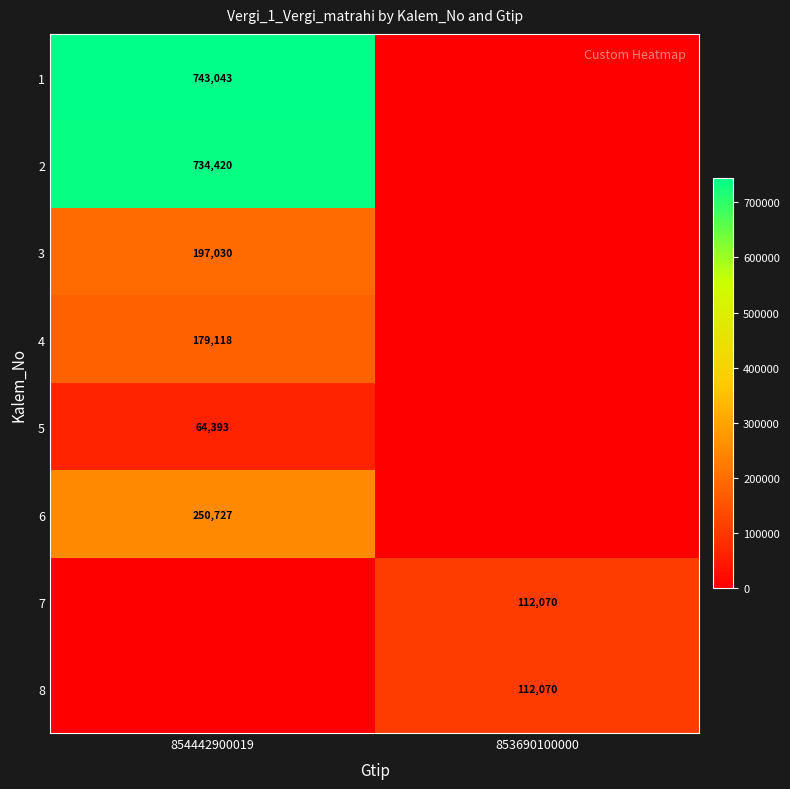

True or false: 2 has a value of 1153786 at 854442900019.

False